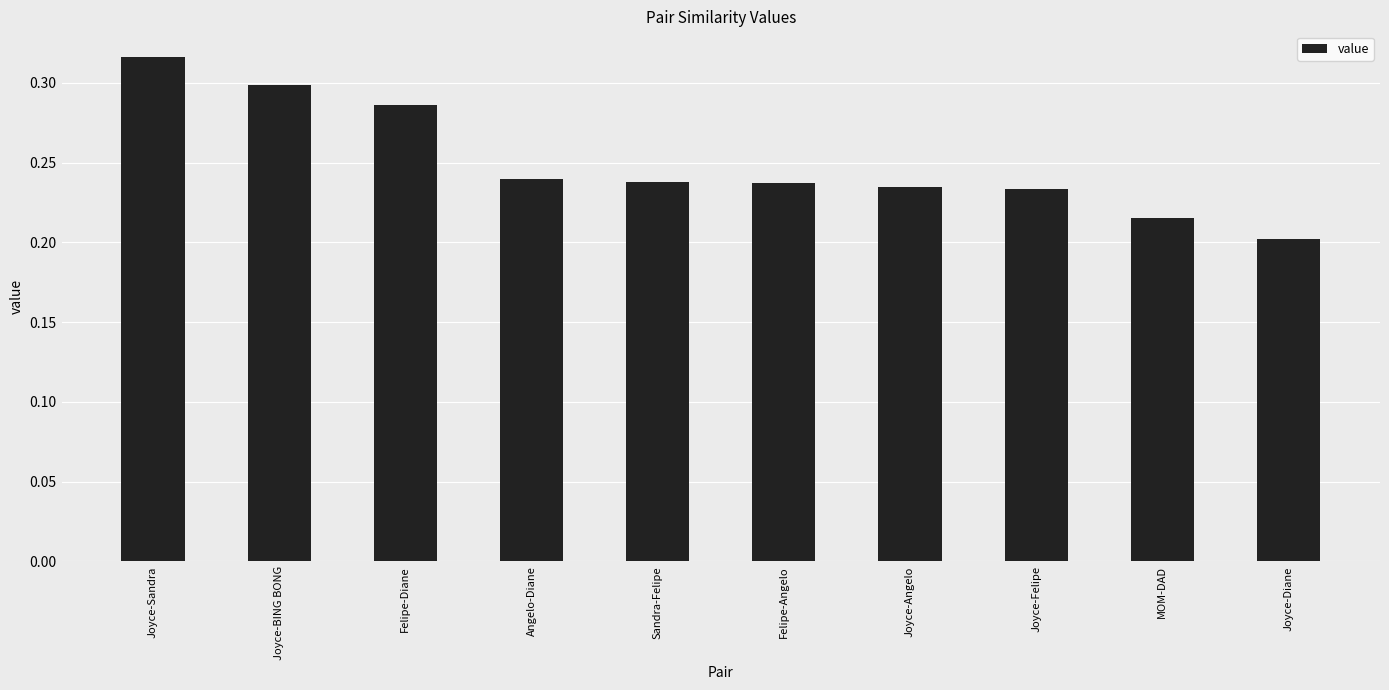

What is the label of the 8th bar from the right?

Felipe-Diane